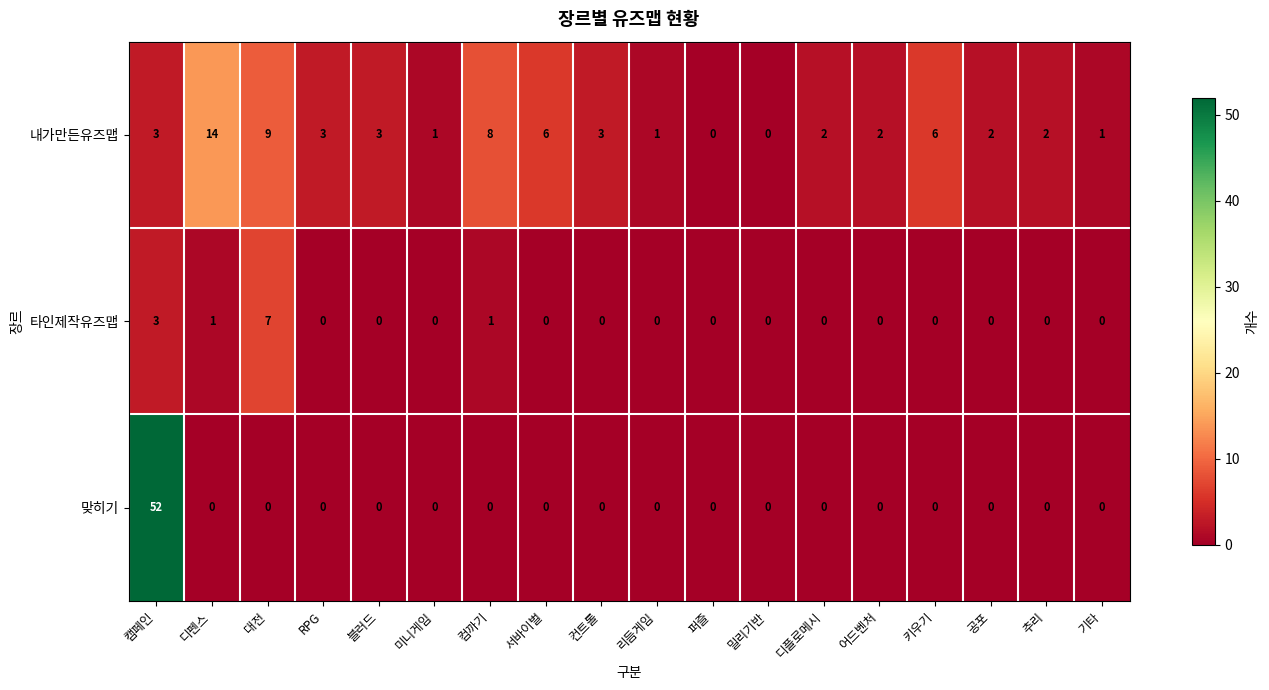

What is the total value across all series at 디펜스?

15